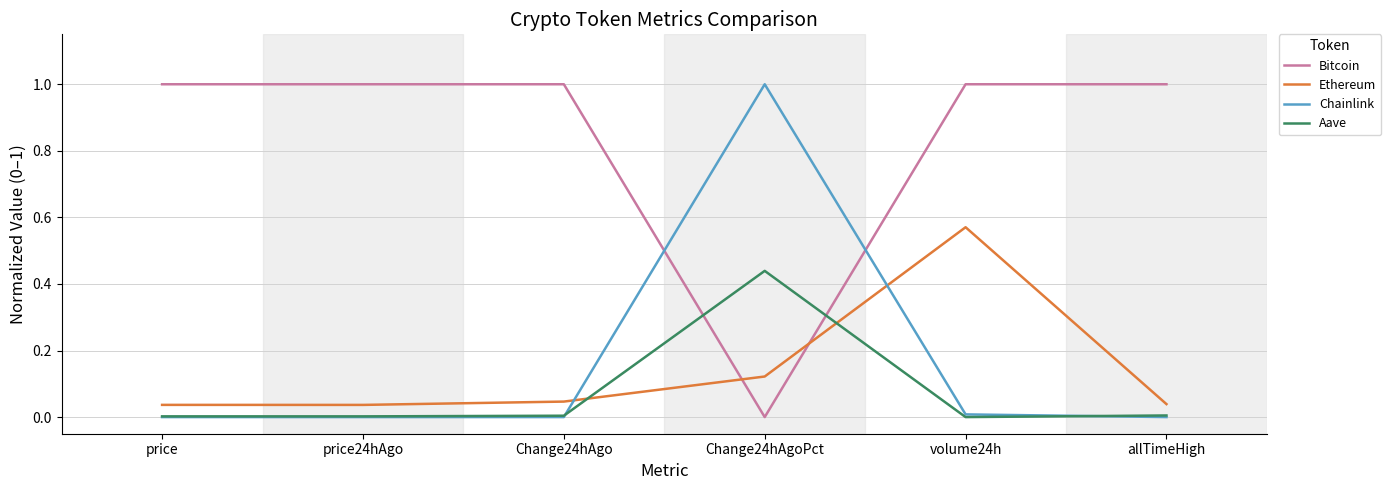

The value of Ethereum at price24hAgo is 0.0. True or false?

True